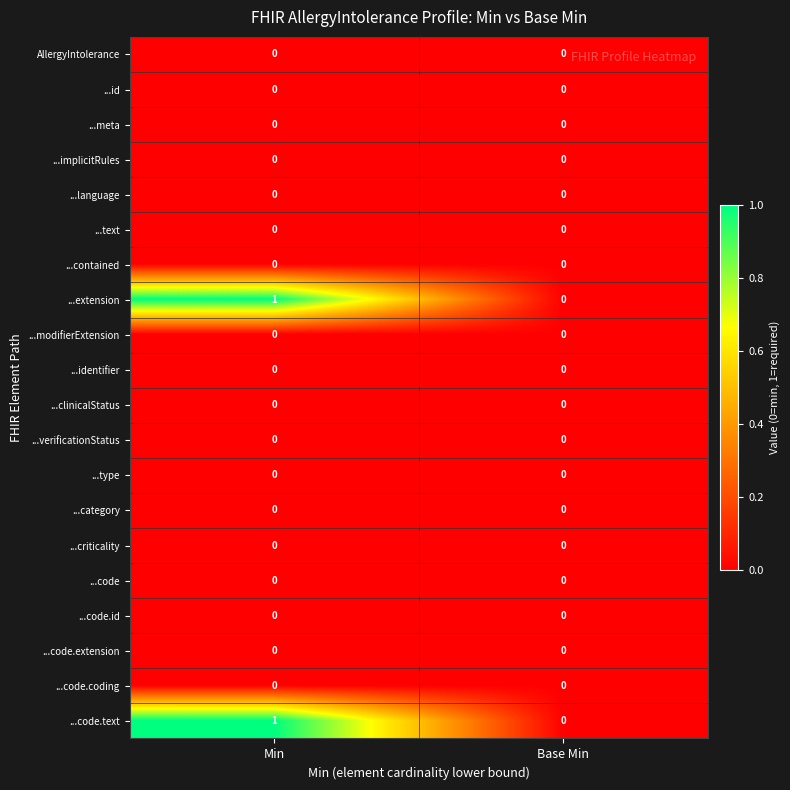

Where is ...code.text nearest to the value 0?

Base Min